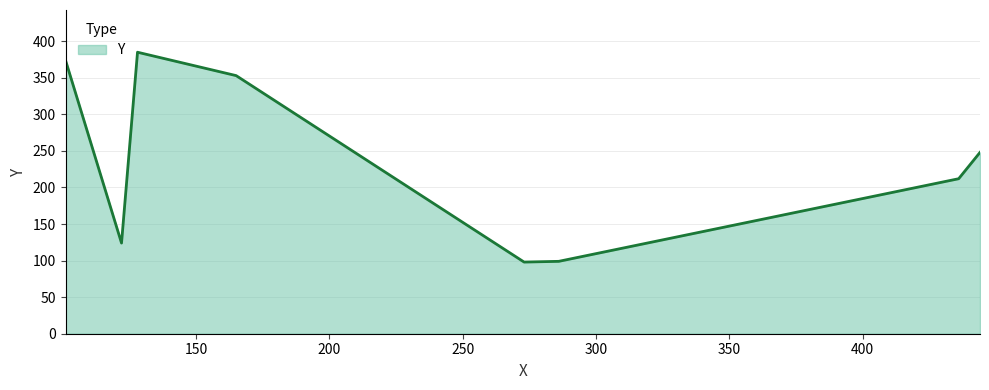

True or false: there are more than 1 points higher than both neighbors.

False